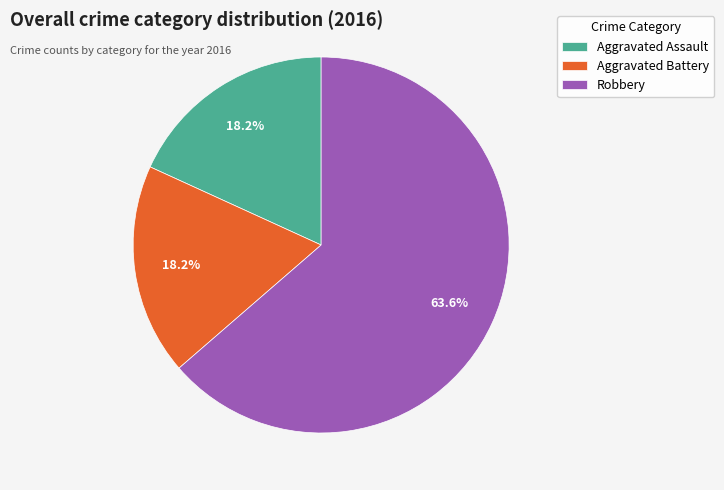

Approximately how many times larger is the value at Aggravated Battery compared to Aggravated Assault?

1.0